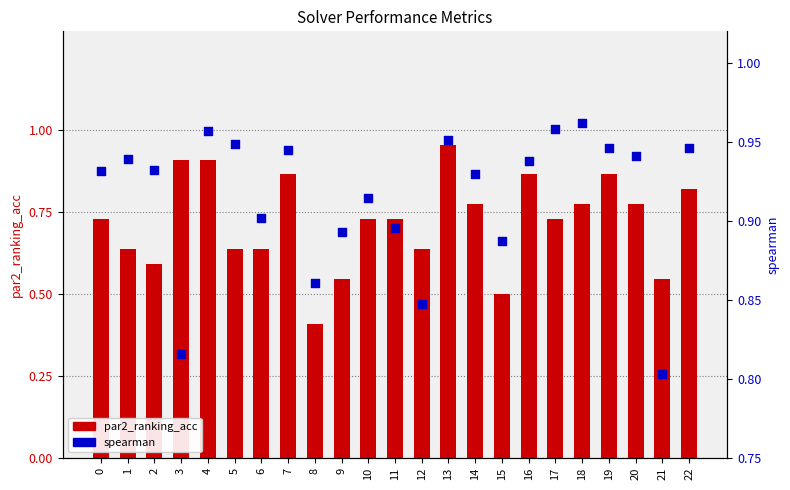

Which series has the largest total across all categories?

spearman